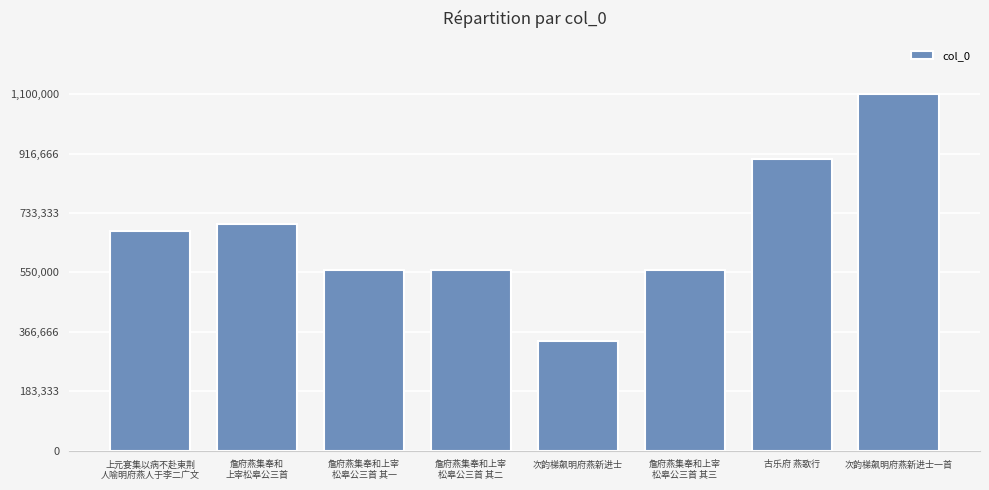

What is the maximum value shown in the chart?

1100069